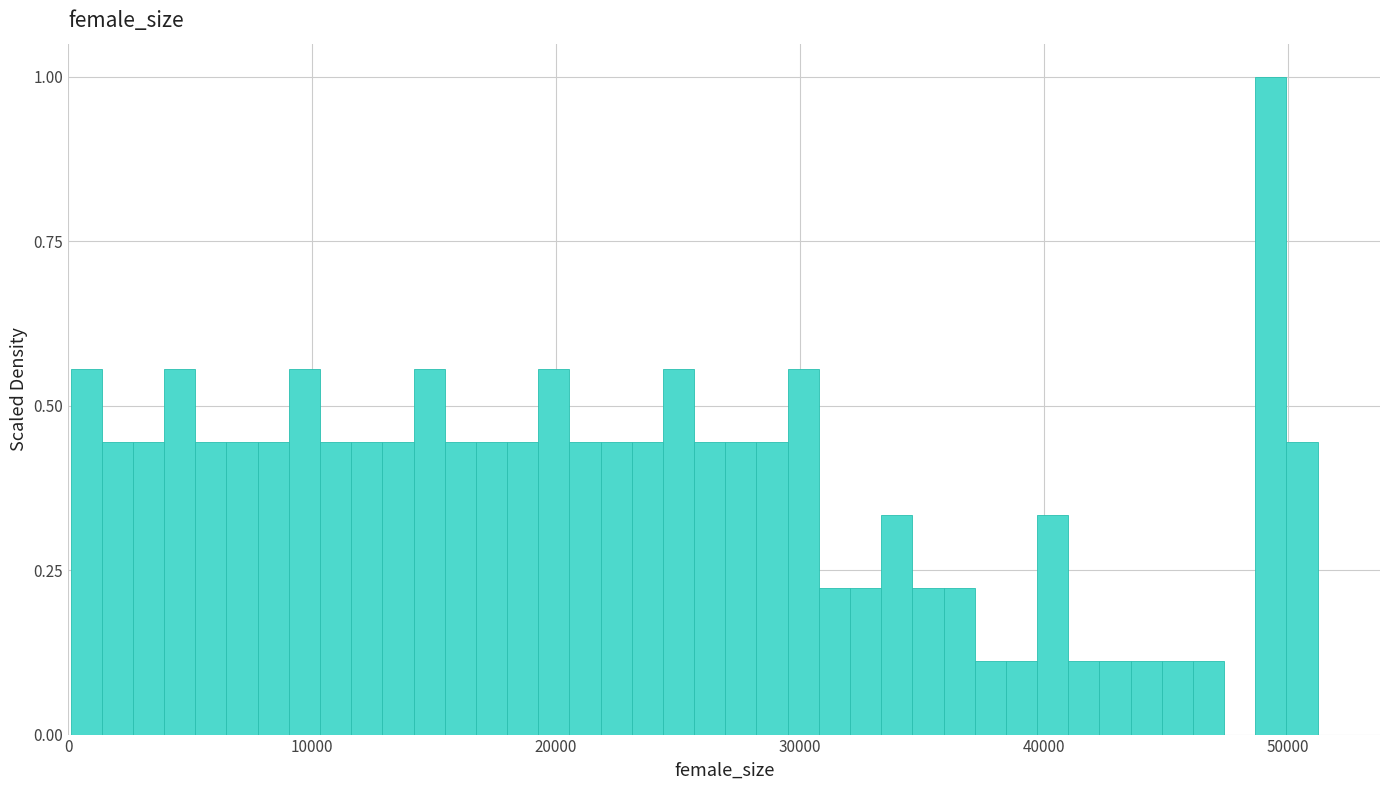

Read against the x-axis, roughly where is the centre of the tallest bar?

49000